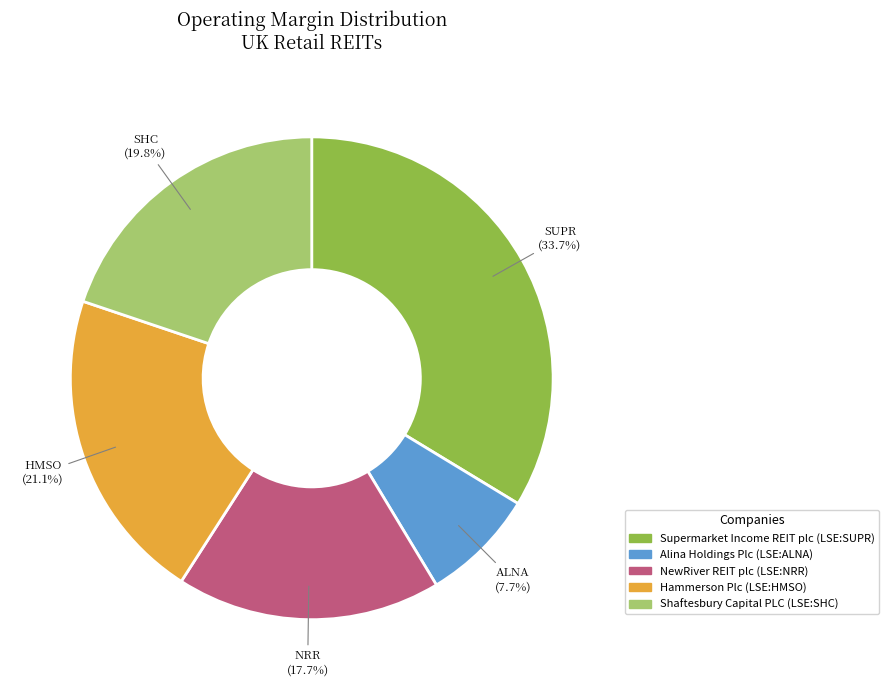

To the nearest percent, what is the difference between the largest and smallest slice percentages?

26%